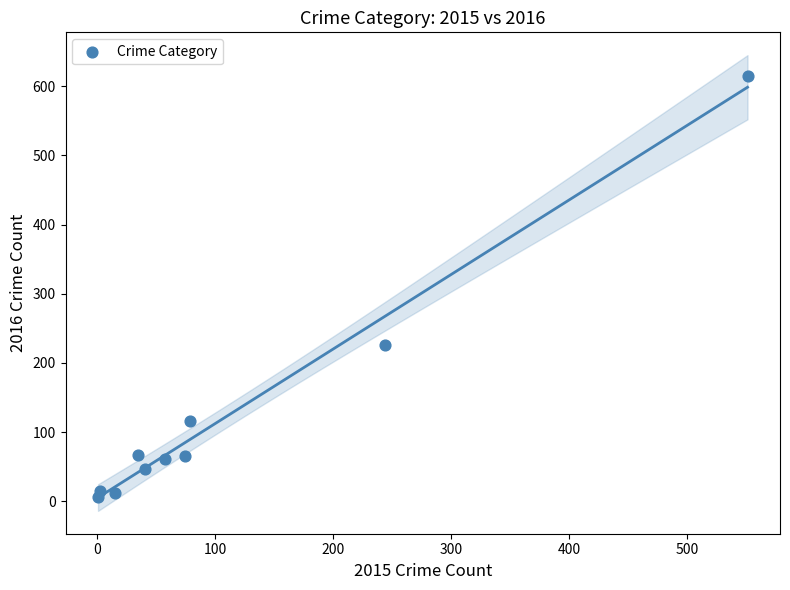

What is the range of Y values (max minus min)?

609